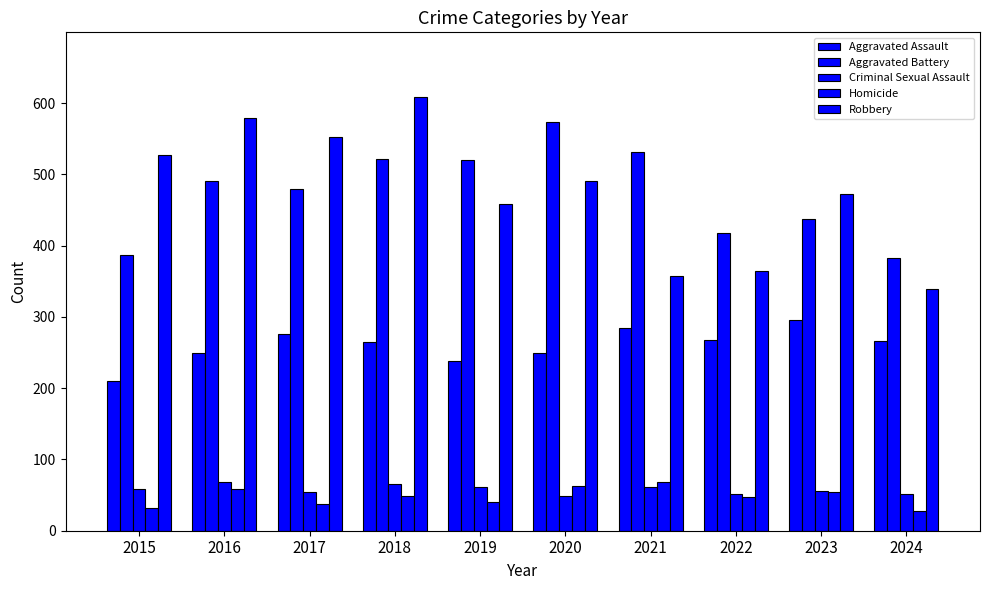

The Criminal Sexual Assault series shows 87 at 2021. True or false?

False